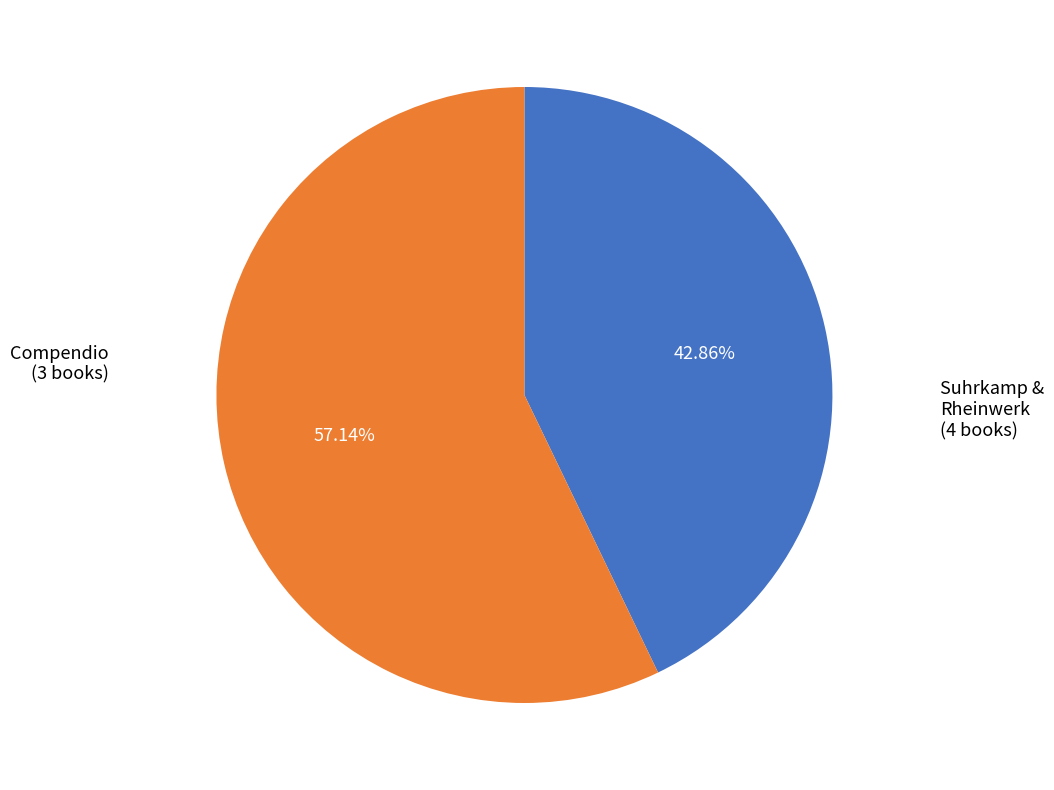

Between Compendio and Suhrkamp & Rheinwerk, which is larger?

Suhrkamp & Rheinwerk